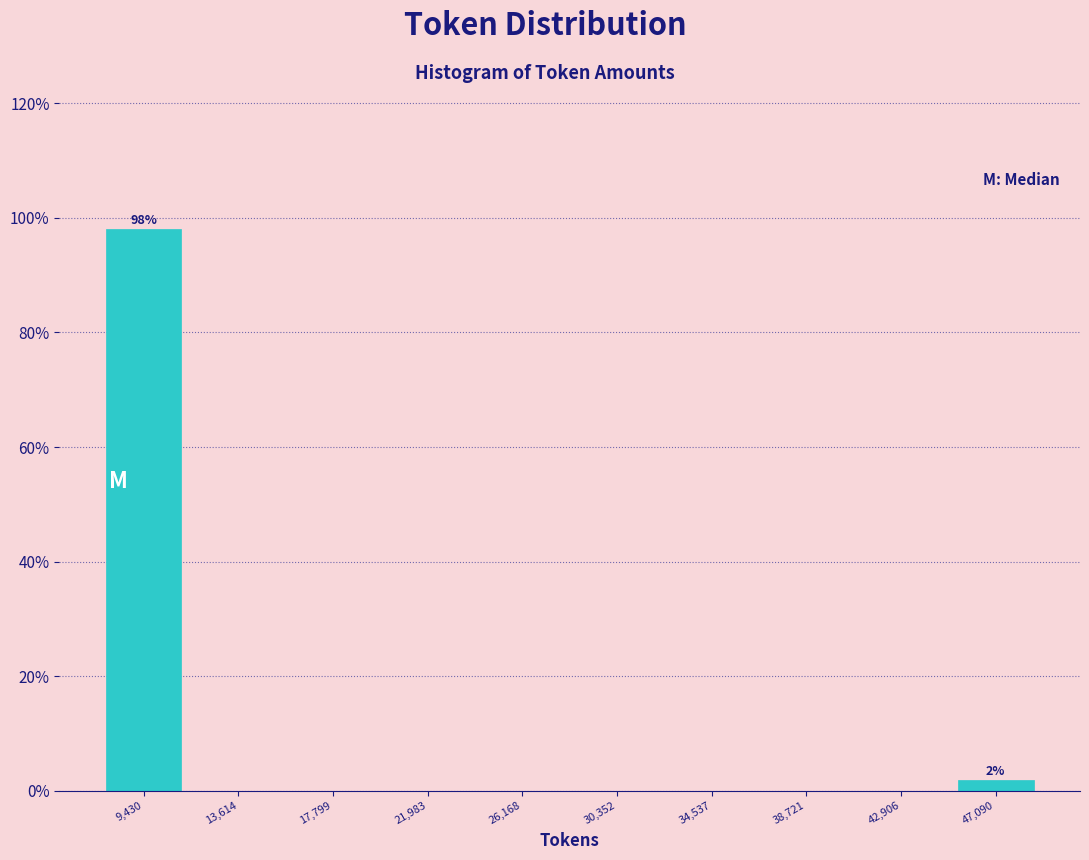

Over which range of the x-axis is the bar tallest?

7500 to 11500